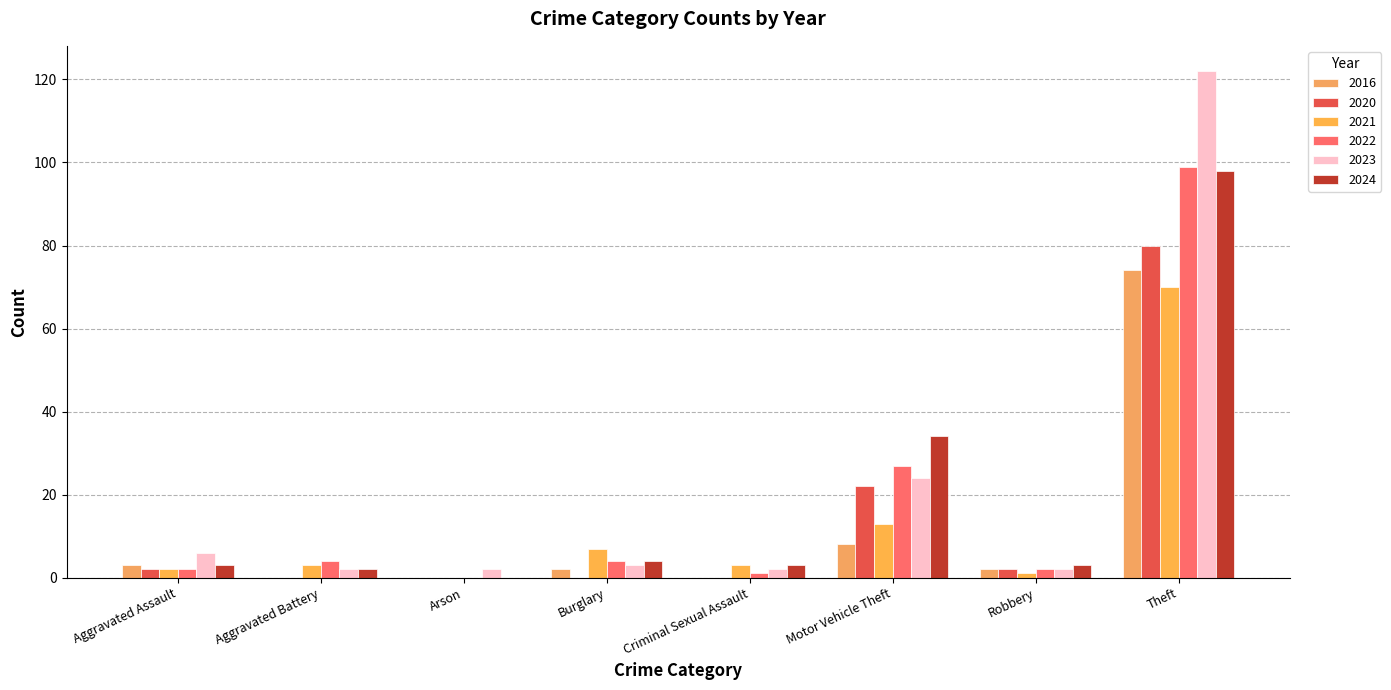

At Theft, list the series in order from largest to smallest.

2023, 2022, 2024, 2020, 2016, 2021